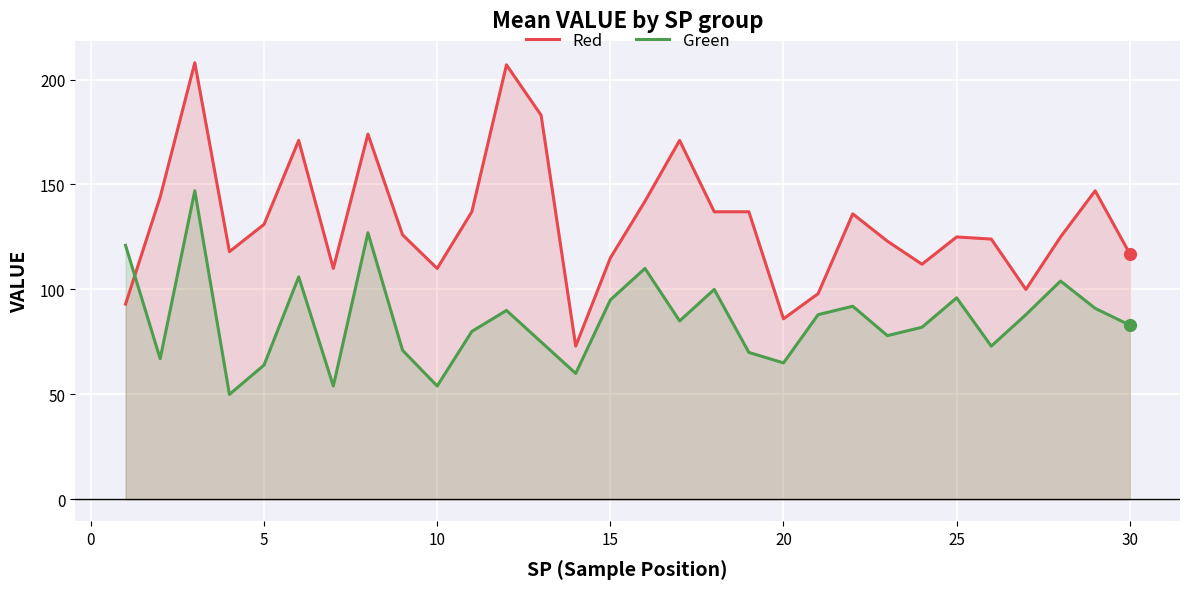

What is the total value across all series at 20?

151